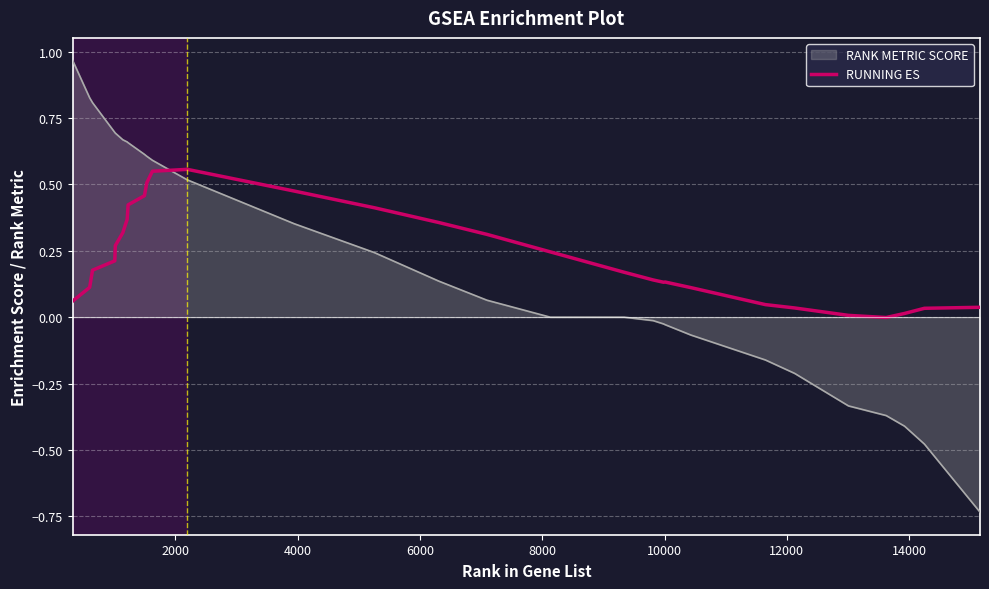

Rank the series by their maximum value, from highest to lowest.

RANK METRIC SCORE, RUNNING ES